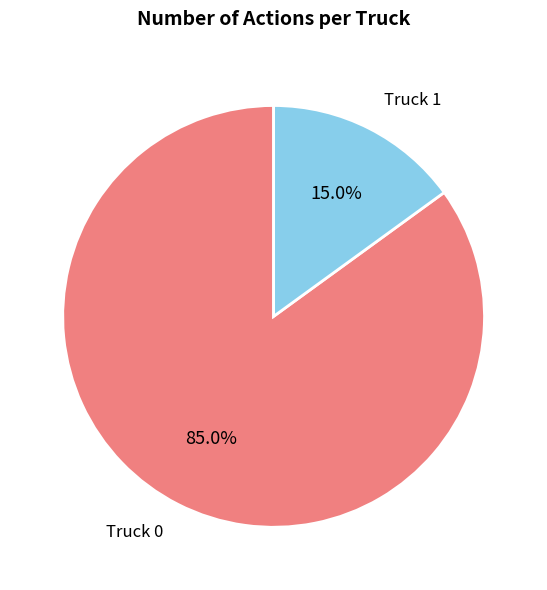

Is it true that Truck 0 is 85% of the pie?

True